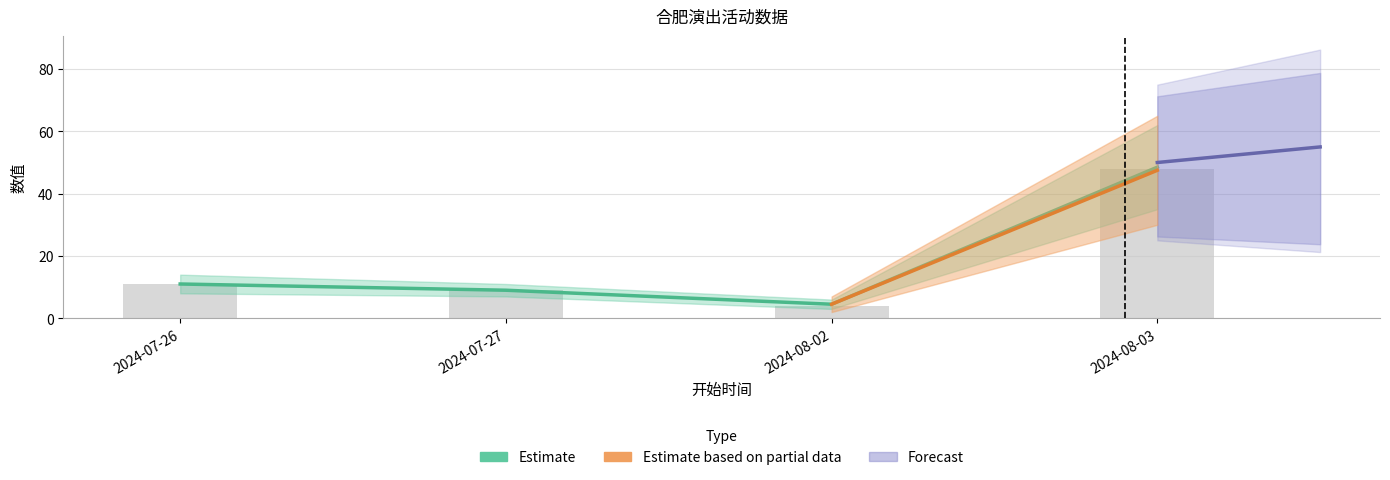

What is the sum of all values?

72